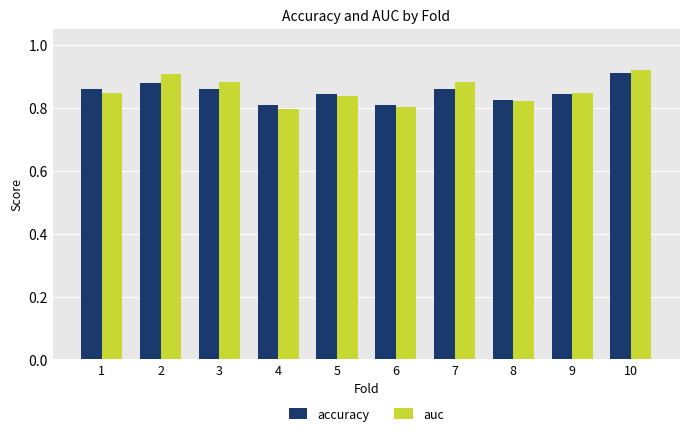

What is the sum of the accuracy values at 10 and 1?

1.8